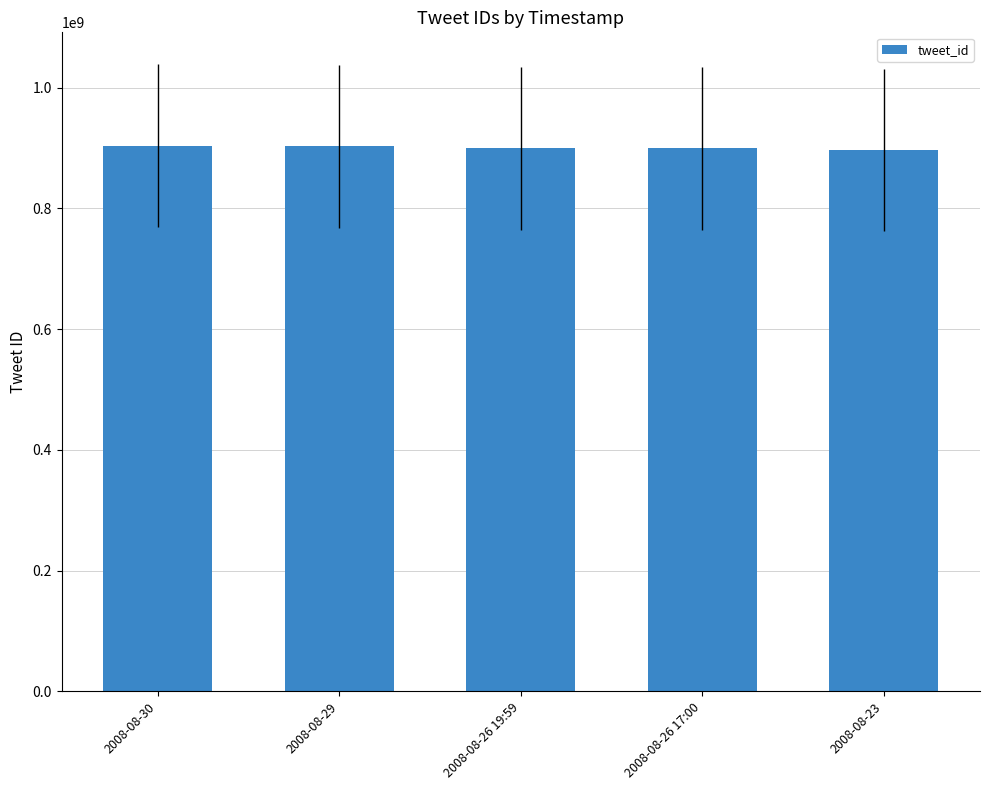

What is the label of the 1st bar from the right?

2008-08-23